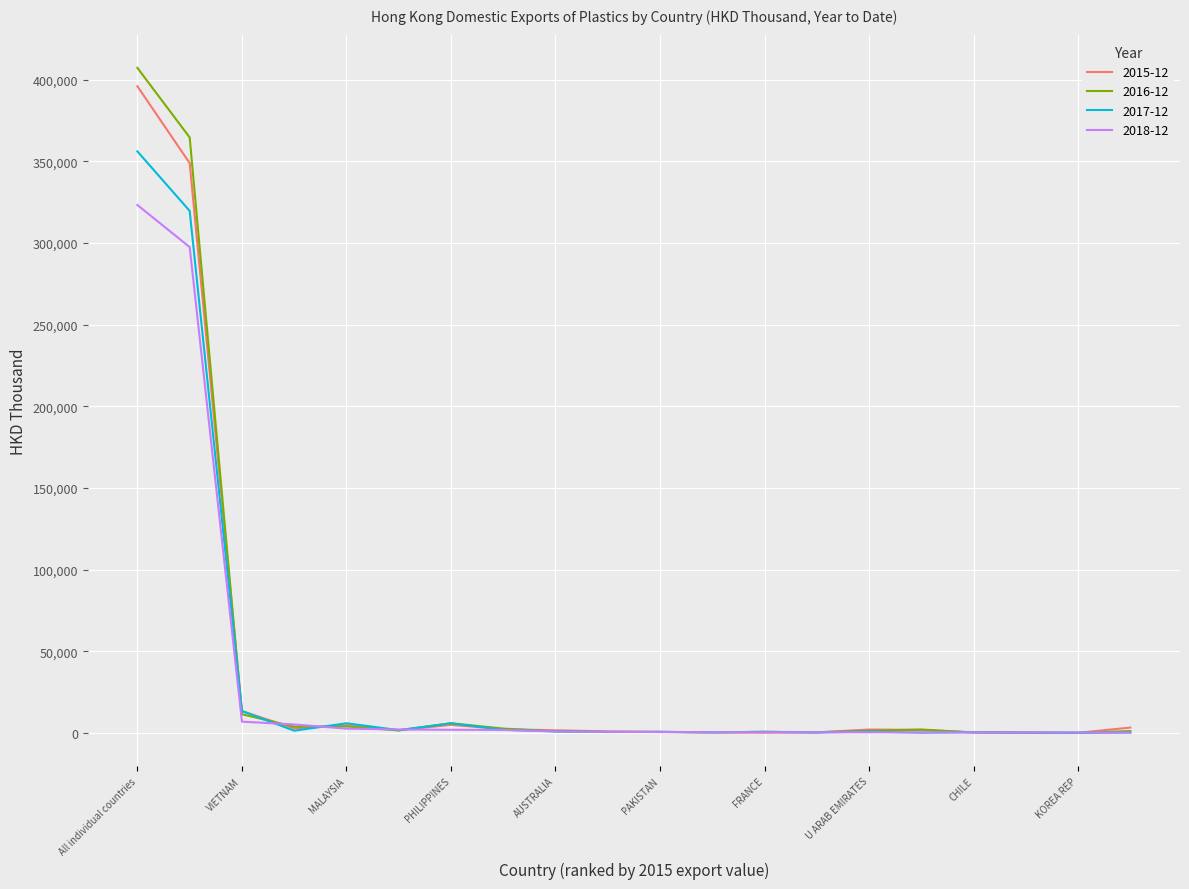

Which series has the widest spread of values?

2016-12